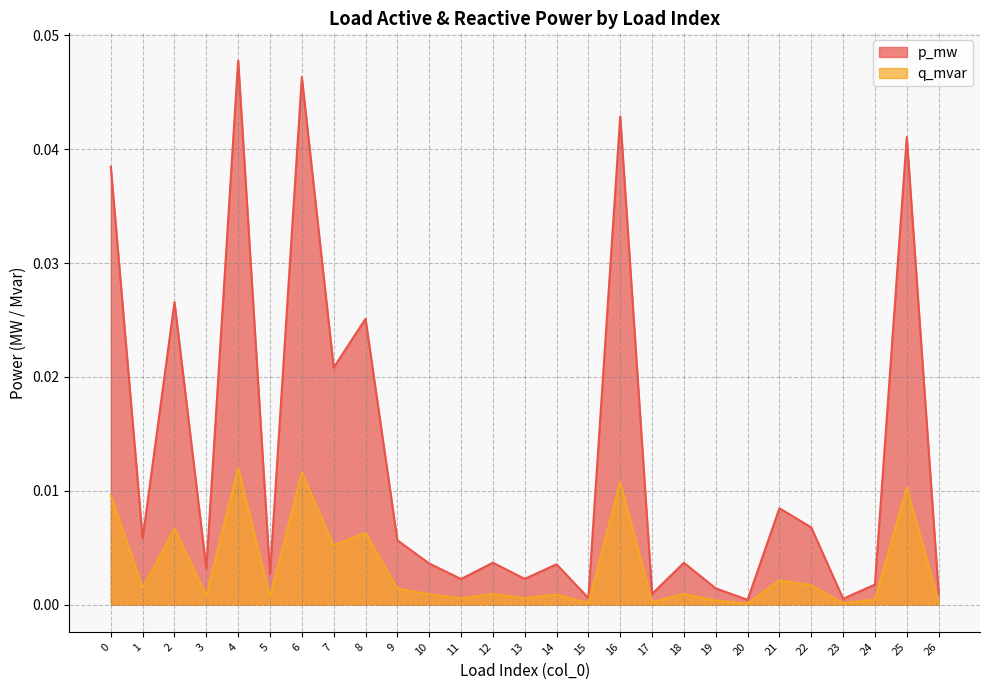

List the series in order of their peak value, lowest first.

q_mvar, p_mw